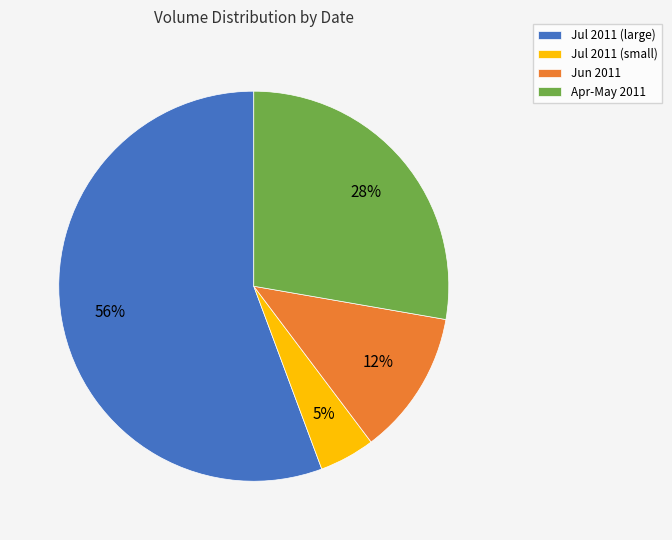

To the nearest percent, what percentage of the pie is Jun 2011?

12%